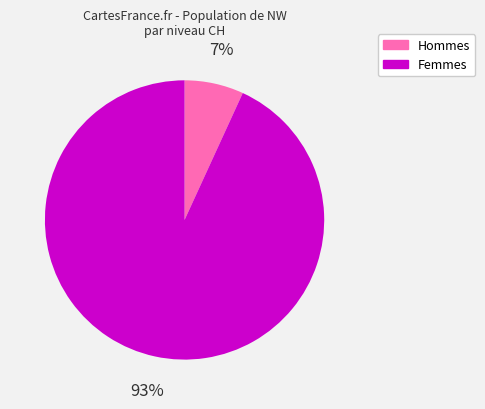

To the nearest percent, what is the average slice percentage?

50%